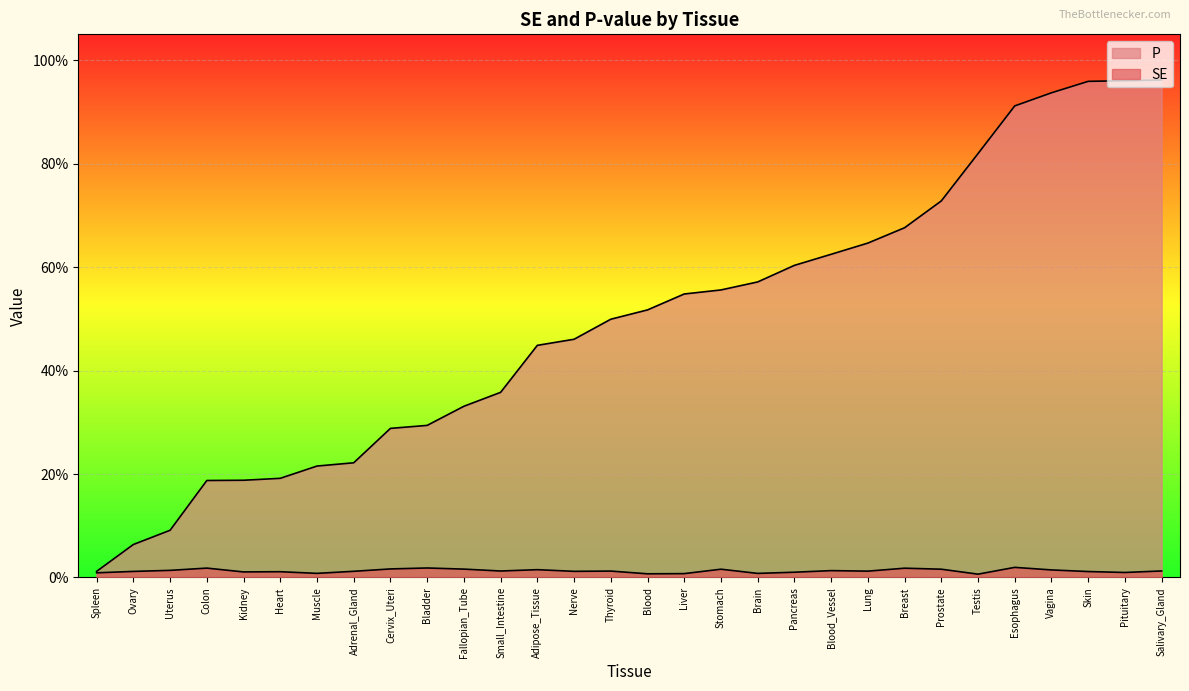

Where is SE nearest to the value 0?

Testis